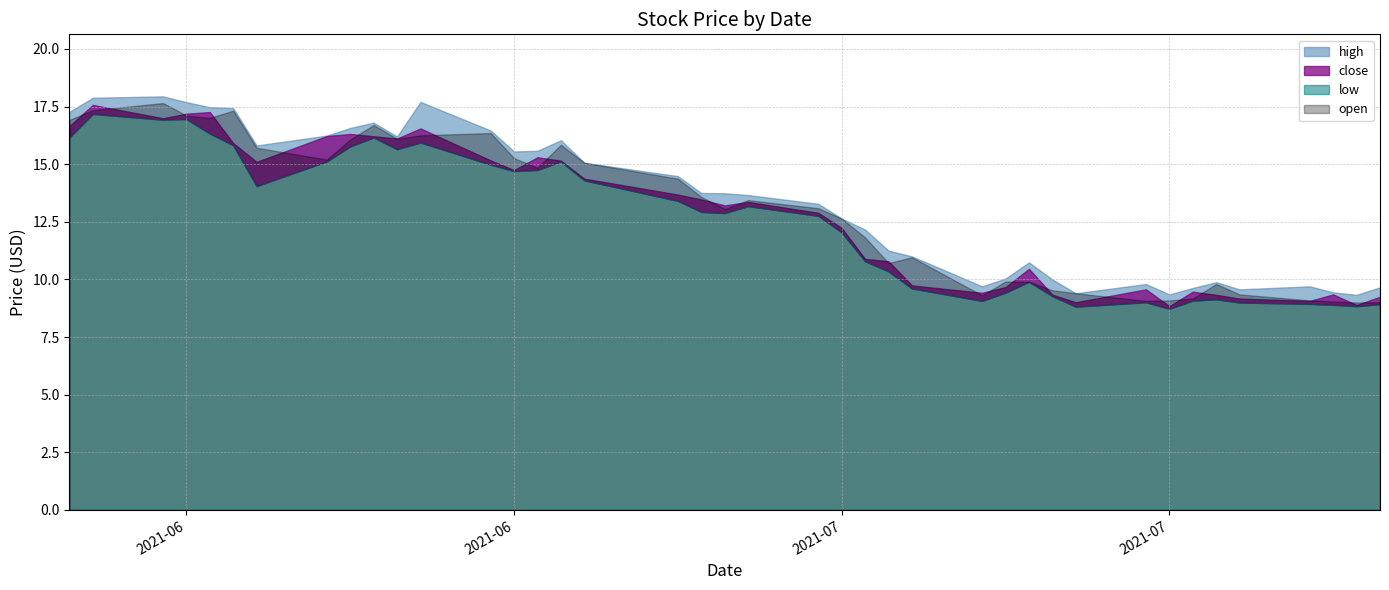

True or false: high and close intersect in this chart.

False